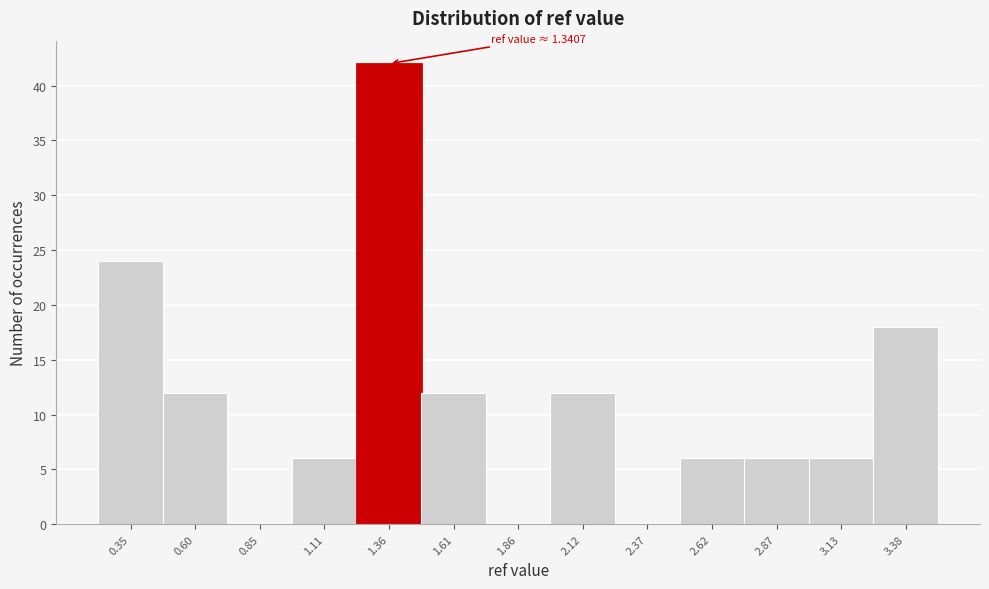

Over which range of the x-axis is the bar tallest?

1.25 to 1.50